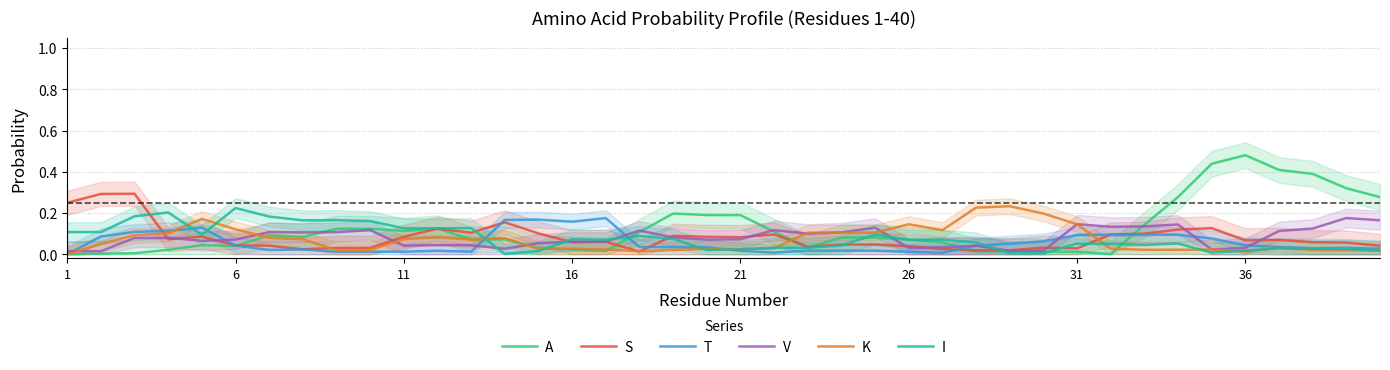

At which label does A reach its peak?

36